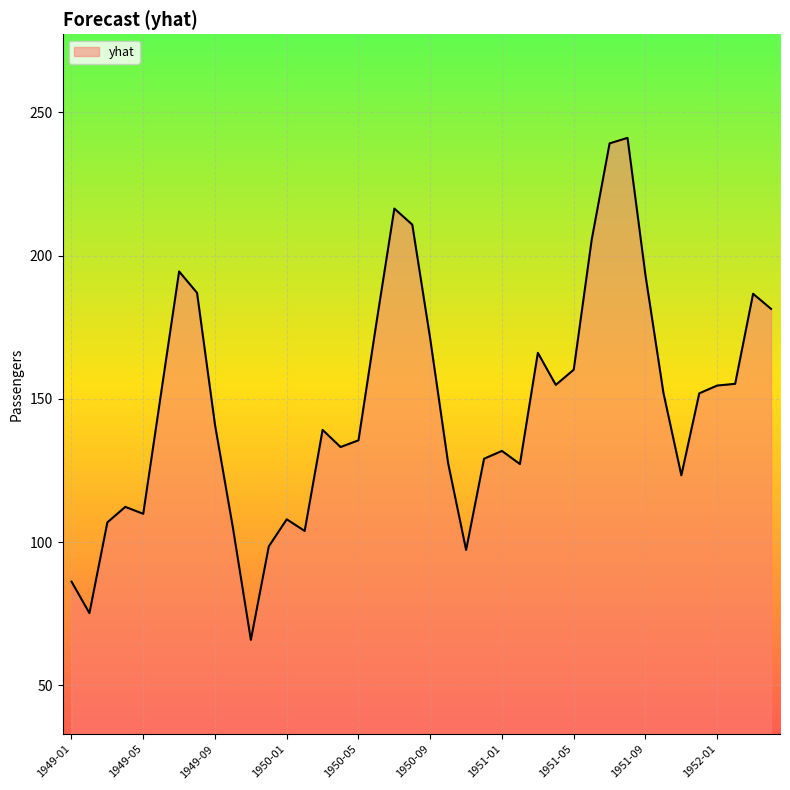

True or false: the data has more than 2 interior local peaks.

True